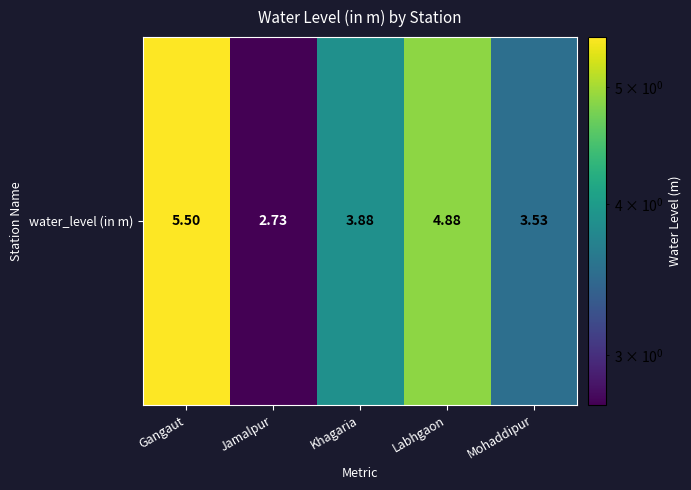

What is the sum of all values?

20.5